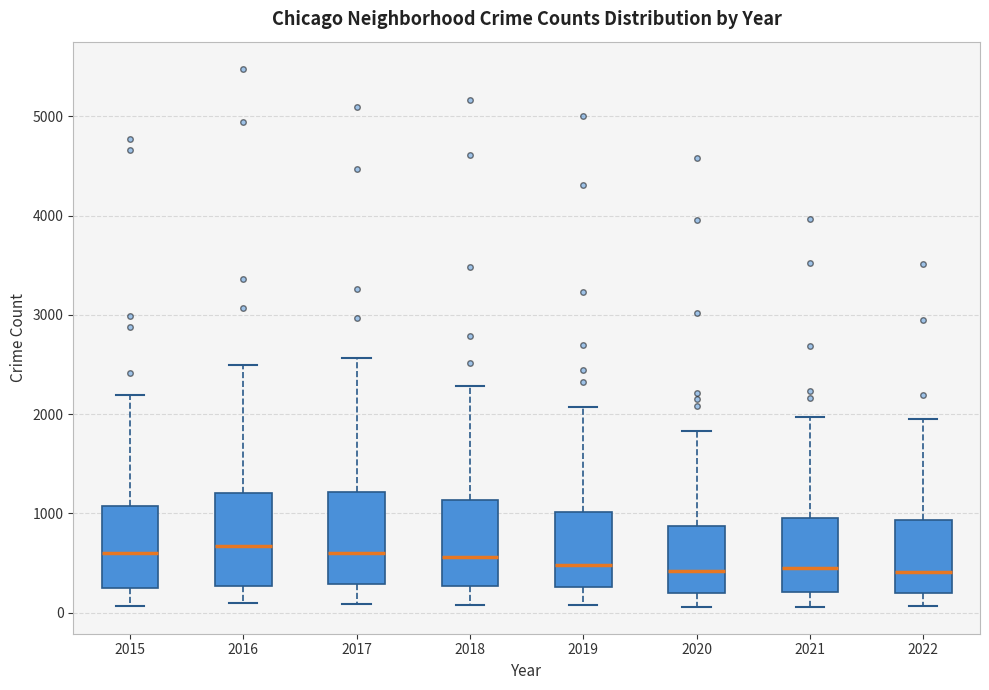

Where does the lower whisker of the box at x = 2018 end on the y-axis? The values are not printed on the chart, so give them approximately, as read against the axis.

100